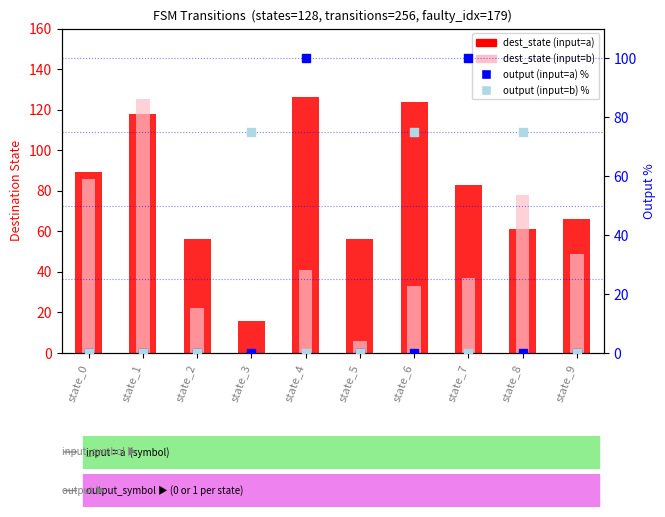

What are all the series names shown in the legend?

dest_state (input=a), dest_state (input=b), output (input=a) %, output (input=b) %